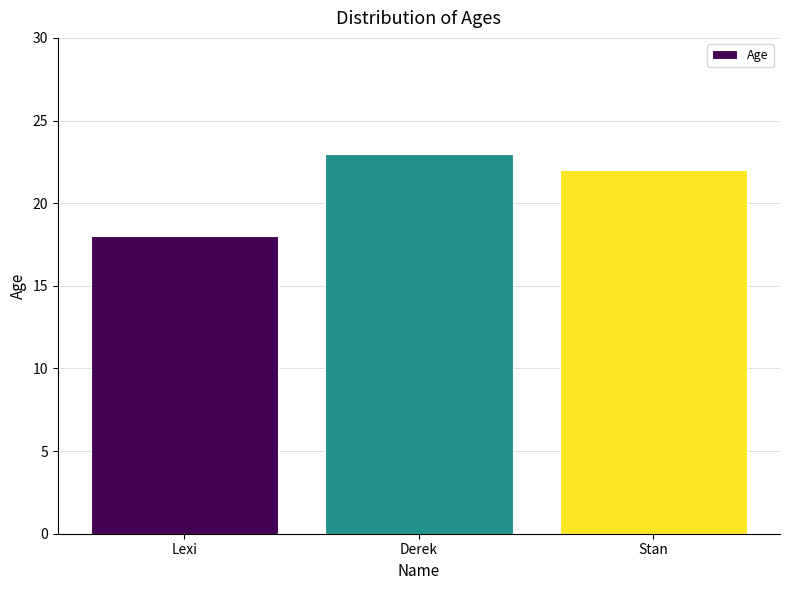

What is the label of the 3rd bar from the right?

Lexi